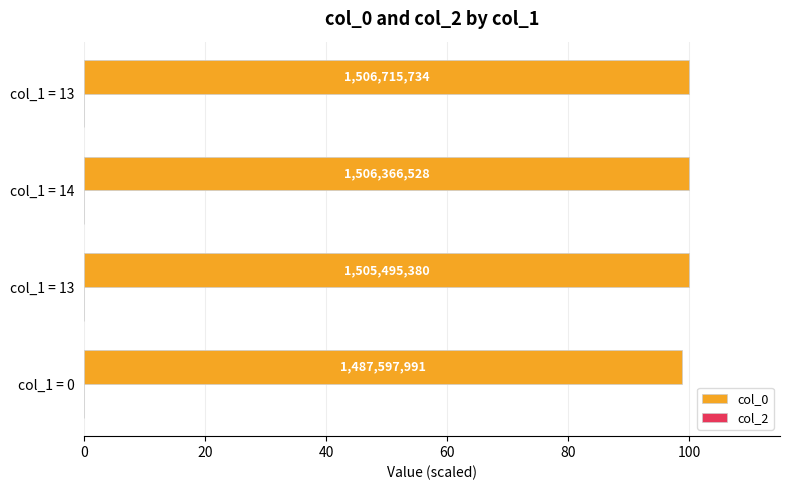

How many bars are there in total?

4